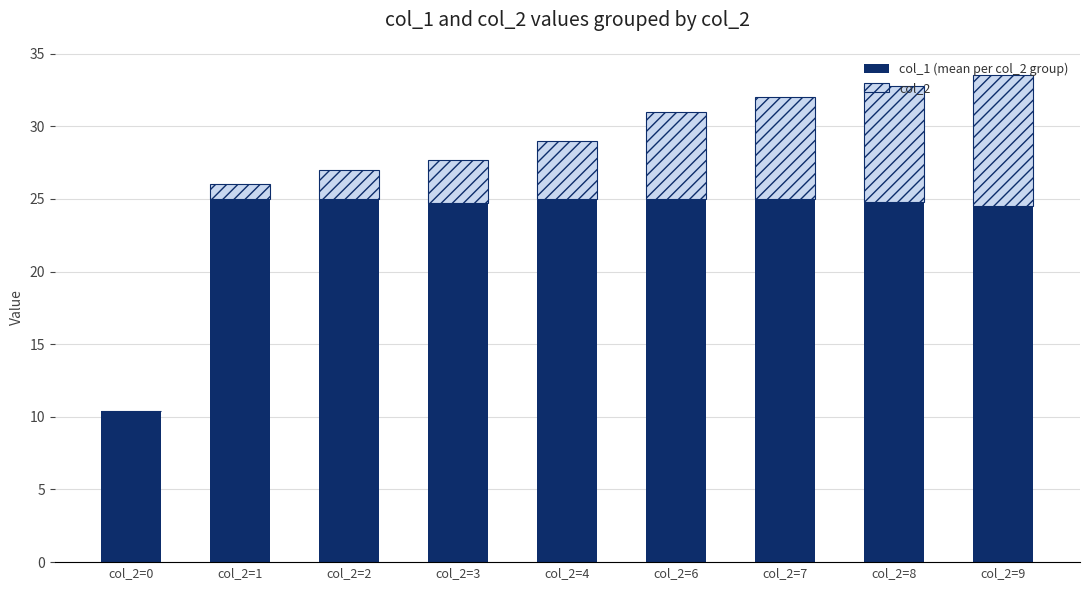

What is the total value across all series at col_2=6?

31.0